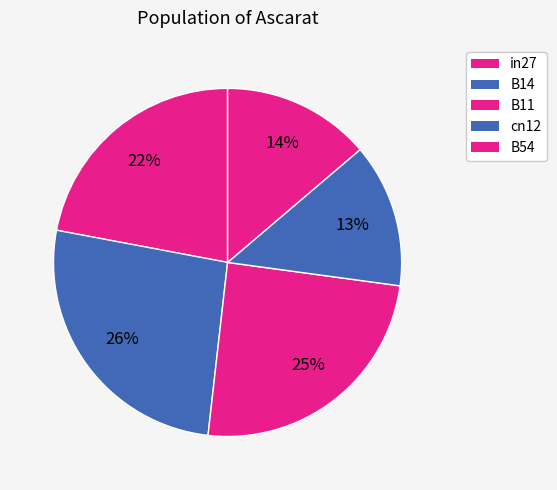

What percentage is NOT represented by cn12?

86.6%